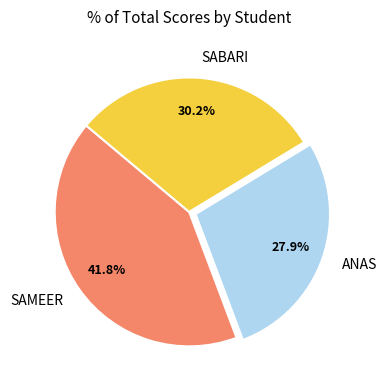

Approximately how many times larger is the value at ANAS compared to SAMEER?

0.7